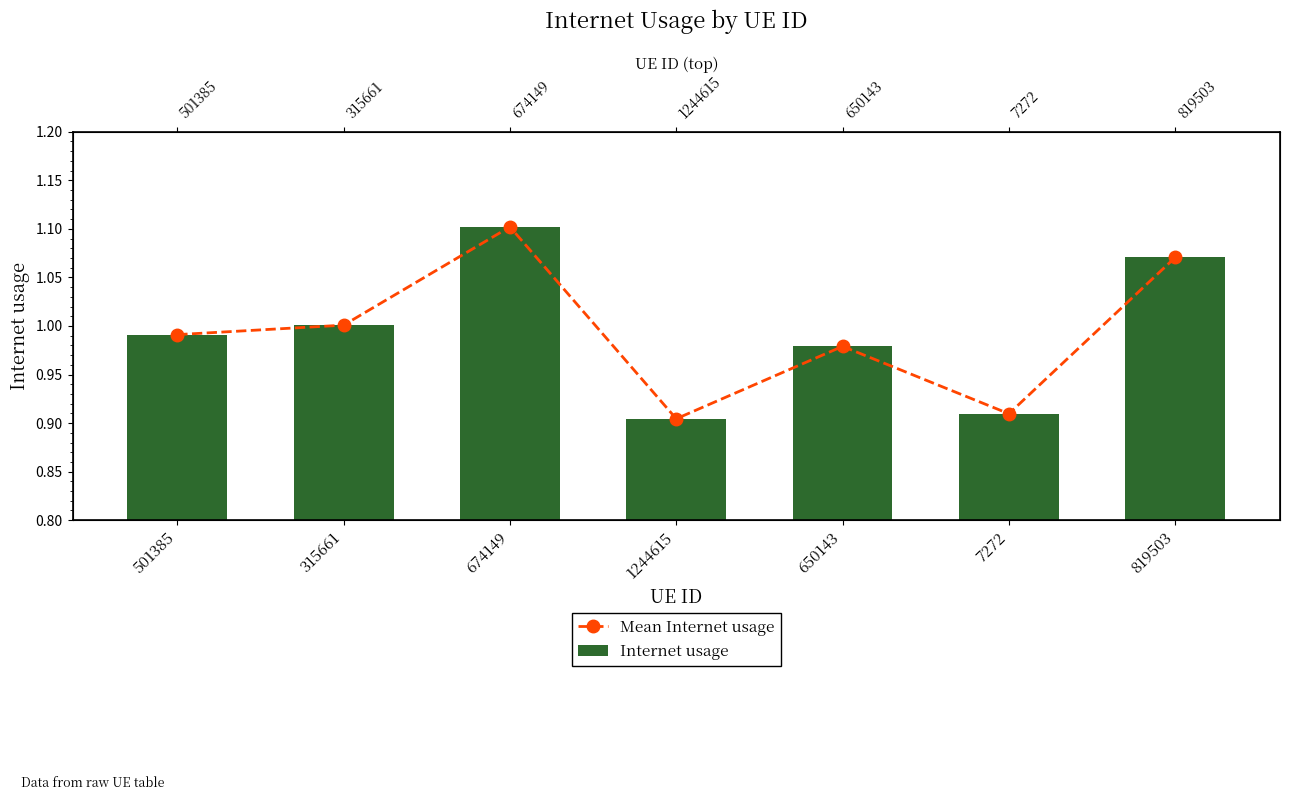

Which series has the widest spread of values?

Mean Internet usage